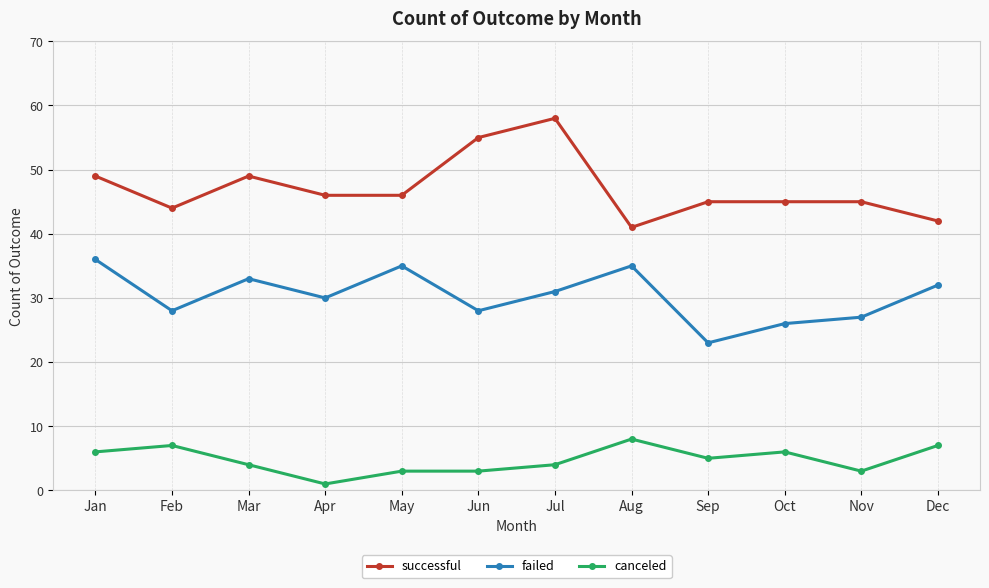

Reading left to right, transcribe all the data shown in this chart.

successful: Jan=49	Feb=44	Mar=49	Apr=46	May=46	Jun=55	Jul=58	Aug=41	Sep=45	Oct=45	Nov=45	Dec=42
failed: Jan=36	Feb=28	Mar=33	Apr=30	May=35	Jun=28	Jul=31	Aug=35	Sep=23	Oct=26	Nov=27	Dec=32
canceled: Jan=6	Feb=7	Mar=4	Apr=1	May=3	Jun=3	Jul=4	Aug=8	Sep=5	Oct=6	Nov=3	Dec=7